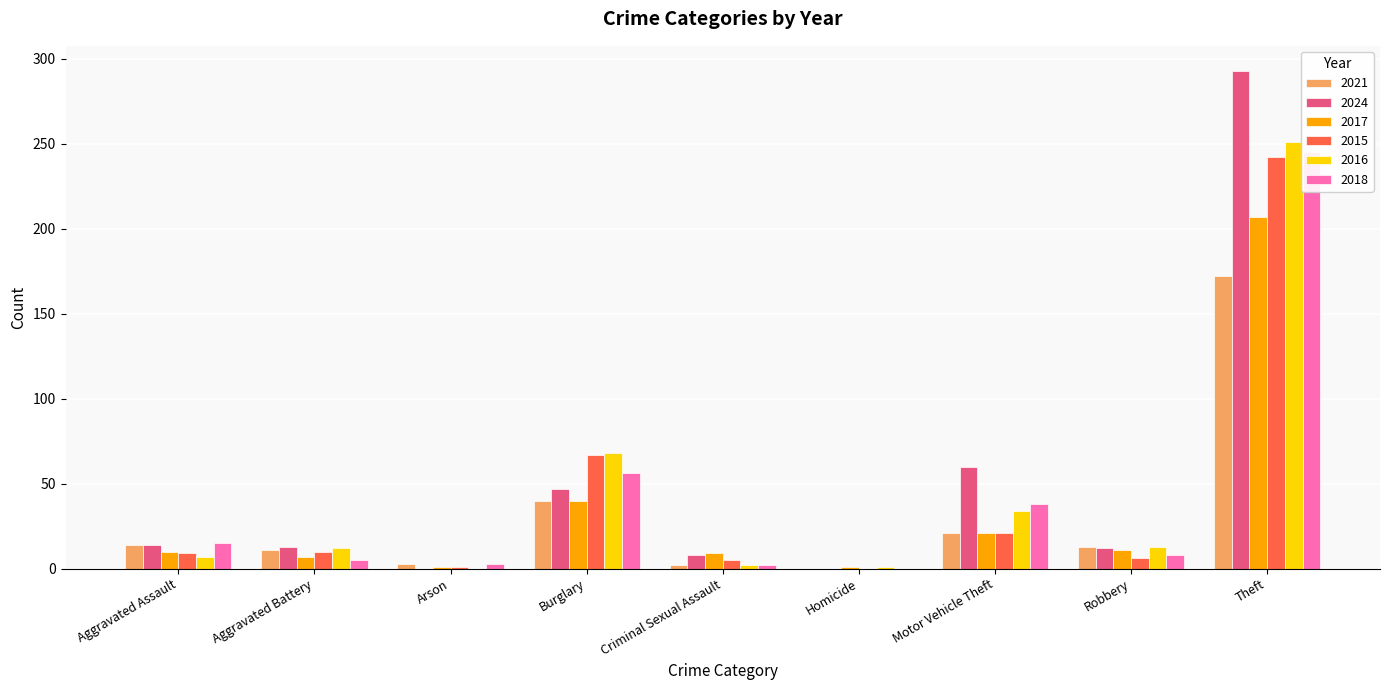

Reading left to right, list all the values displayed in this chart.

2021: Aggravated Assault=14	Aggravated Battery=11	Arson=3	Burglary=40	Criminal Sexual Assault=2	Homicide=0	Motor Vehicle Theft=21	Robbery=13	Theft=172
2024: Aggravated Assault=14	Aggravated Battery=13	Arson=0	Burglary=47	Criminal Sexual Assault=8	Homicide=0	Motor Vehicle Theft=60	Robbery=12	Theft=293
2017: Aggravated Assault=10	Aggravated Battery=7	Arson=1	Burglary=40	Criminal Sexual Assault=9	Homicide=1	Motor Vehicle Theft=21	Robbery=11	Theft=207
2015: Aggravated Assault=9	Aggravated Battery=10	Arson=1	Burglary=67	Criminal Sexual Assault=5	Homicide=0	Motor Vehicle Theft=21	Robbery=6	Theft=242
2016: Aggravated Assault=7	Aggravated Battery=12	Arson=0	Burglary=68	Criminal Sexual Assault=2	Homicide=1	Motor Vehicle Theft=34	Robbery=13	Theft=251
2018: Aggravated Assault=15	Aggravated Battery=5	Arson=3	Burglary=56	Criminal Sexual Assault=2	Homicide=0	Motor Vehicle Theft=38	Robbery=8	Theft=245